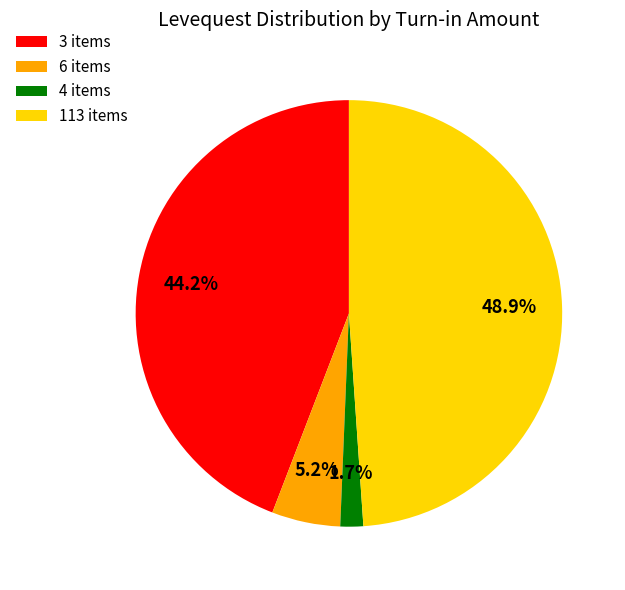

Which category has the biggest portion of the pie?

113 items